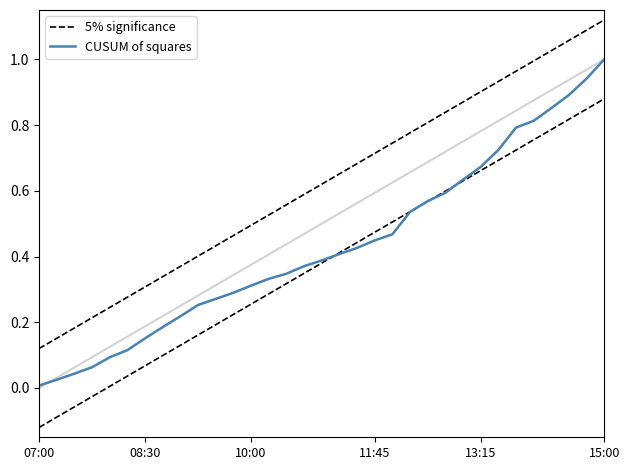

How many distinct data groups are displayed?

2